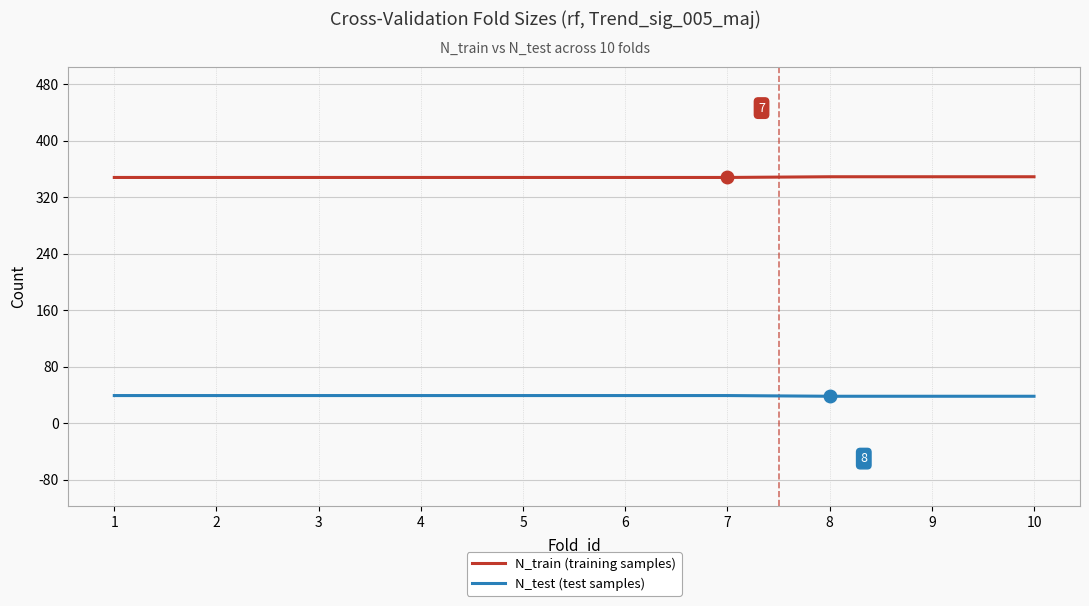

What is the total value across all series at 2?

387